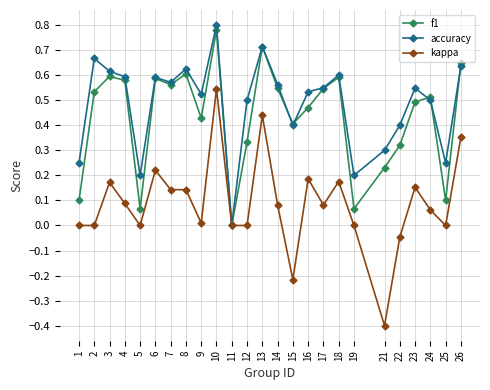

The f1 series shows 0.5 at 16. True or false?

True